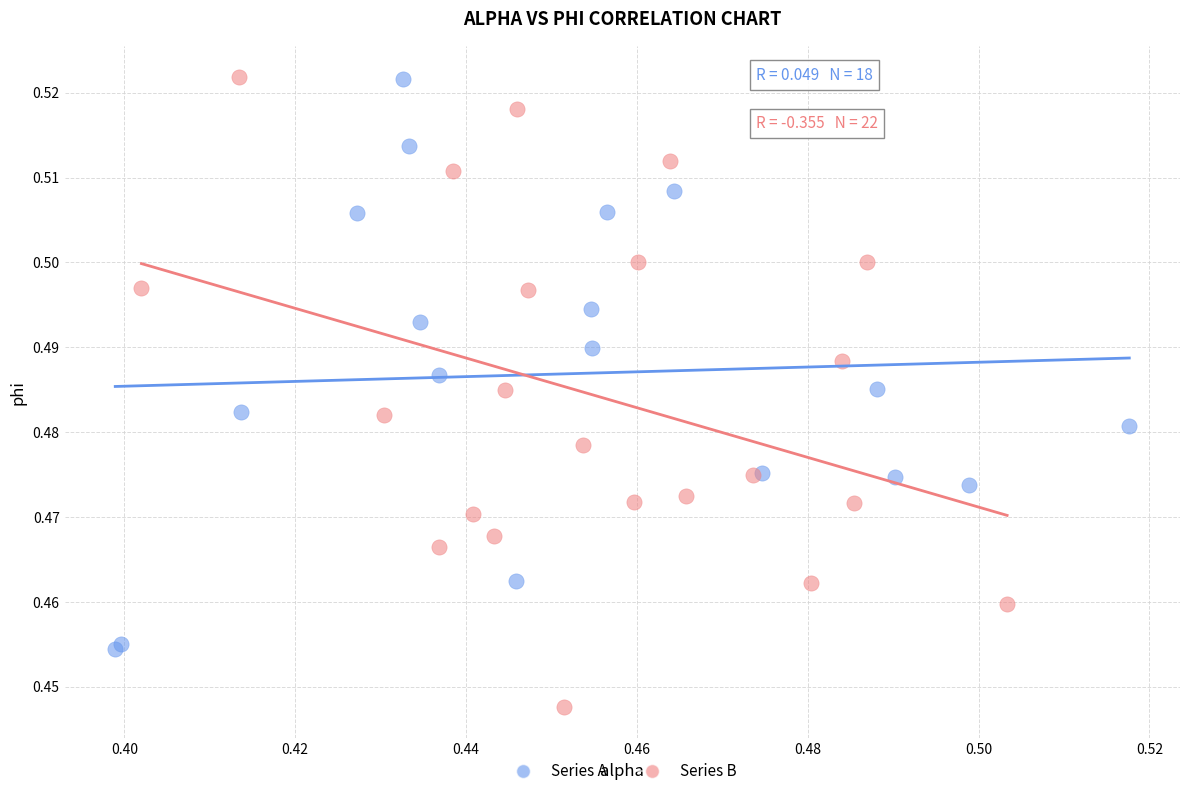

Which series has the widest spread of Y values?

Series B